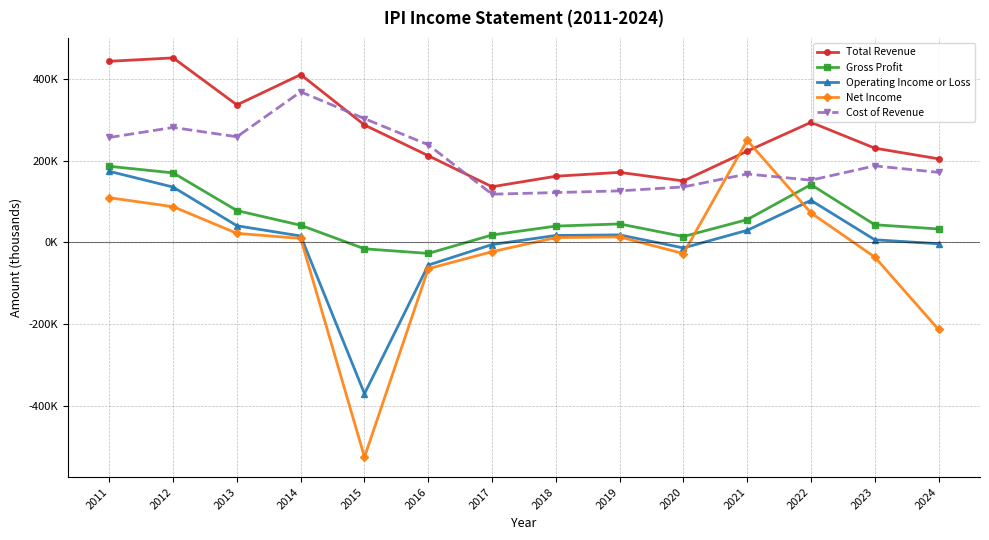

What are all the series names shown in the legend?

Total Revenue, Gross Profit, Operating Income or Loss, Net Income, Cost of Revenue